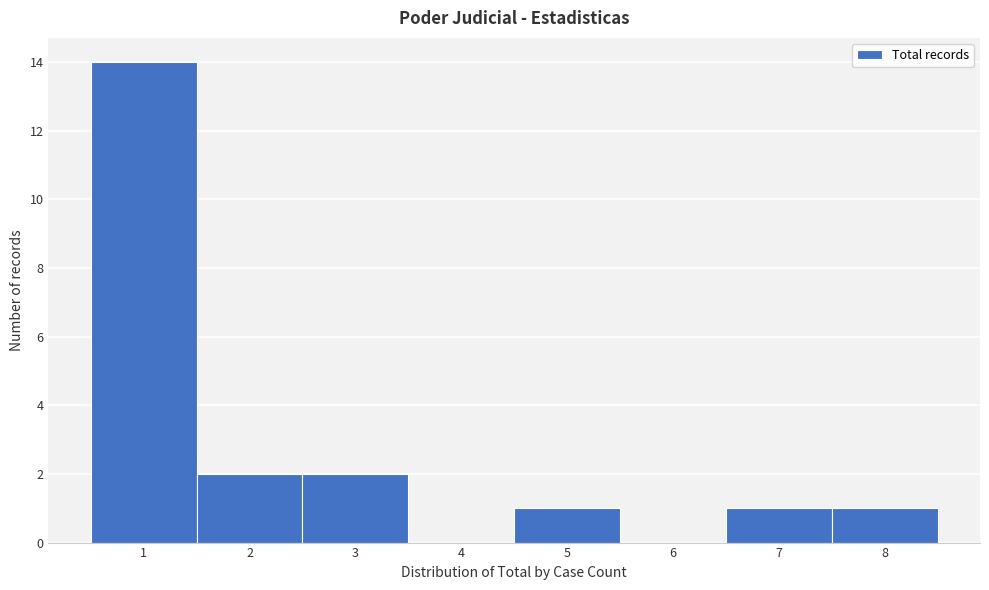

Reading left to right, list every bar in this chart as the range it spans on the x-axis followed by its height. The values are not printed on the chart, so give them approximately, as read against the axis.

0.5 to 1.5: 14
1.5 to 2.5: 2
2.5 to 3.5: 2
3.5 to 4.5: 0
4.5 to 5.5: 1
5.5 to 6.5: 0
6.5 to 7.5: 1
7.5 to 8.5: 1